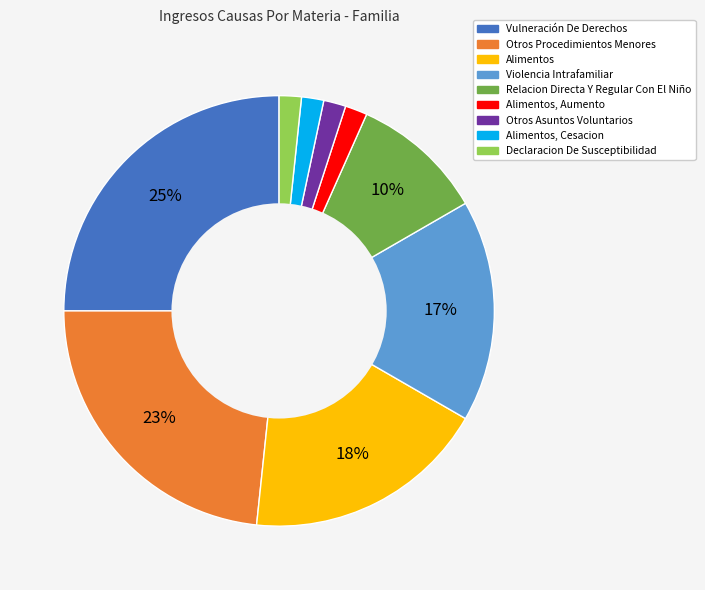

To the nearest percent, what percentage of the pie is Alimentos, Cesacion?

2%